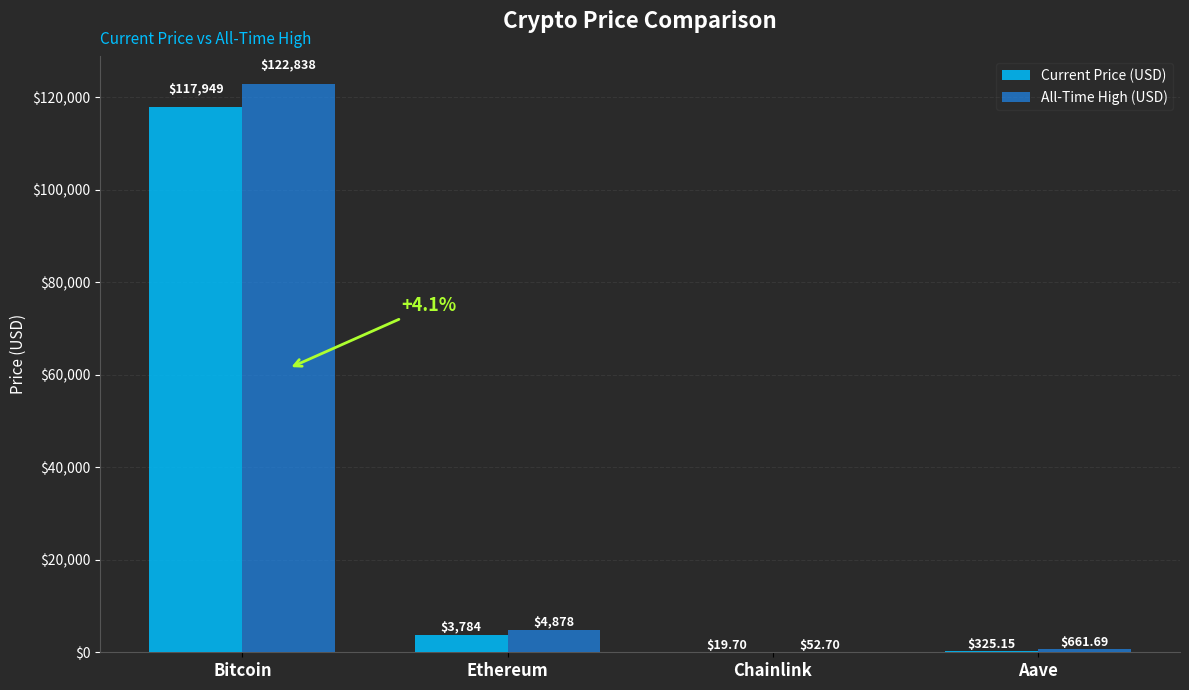

Which label corresponds to the largest value in the chart?

Bitcoin